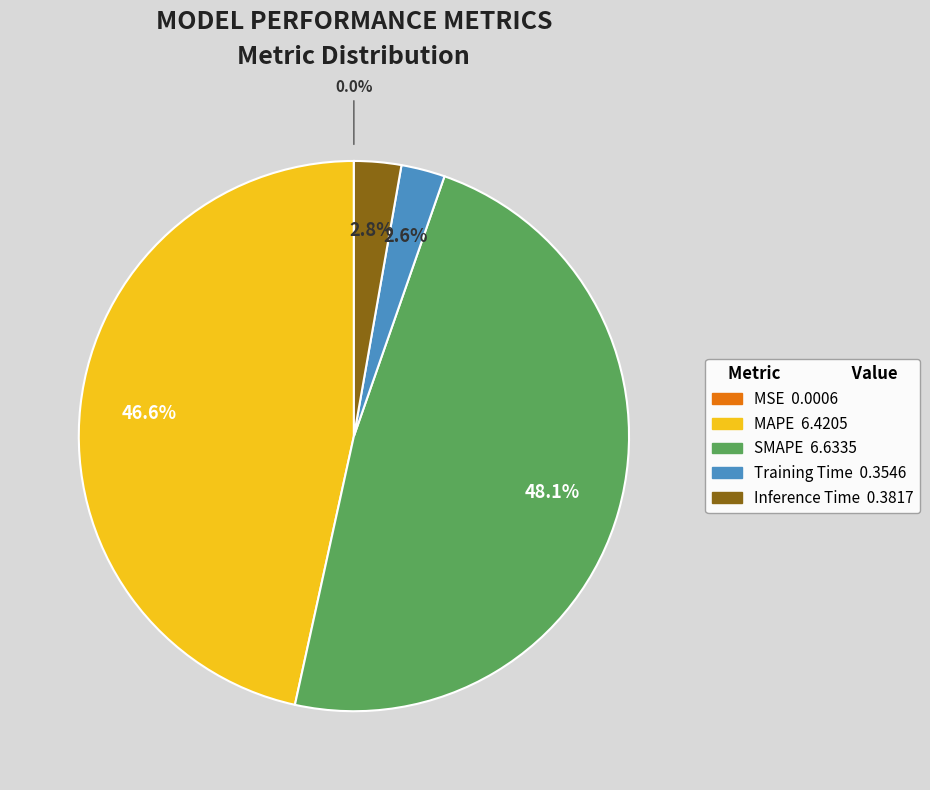

Is SMAPE the majority of the pie?

No